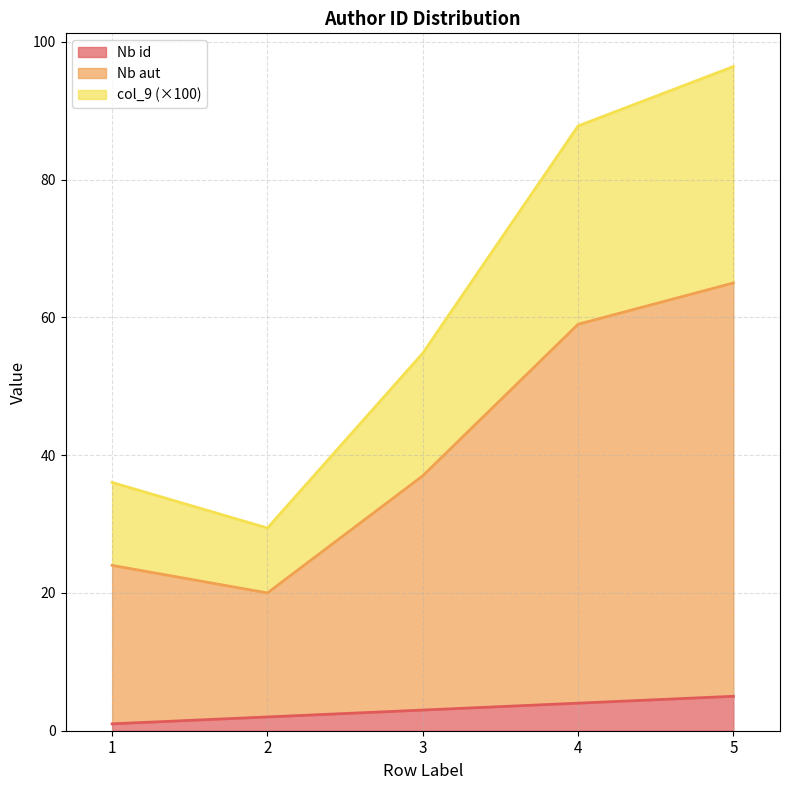

What is the minimum value shown in the chart?

1.0